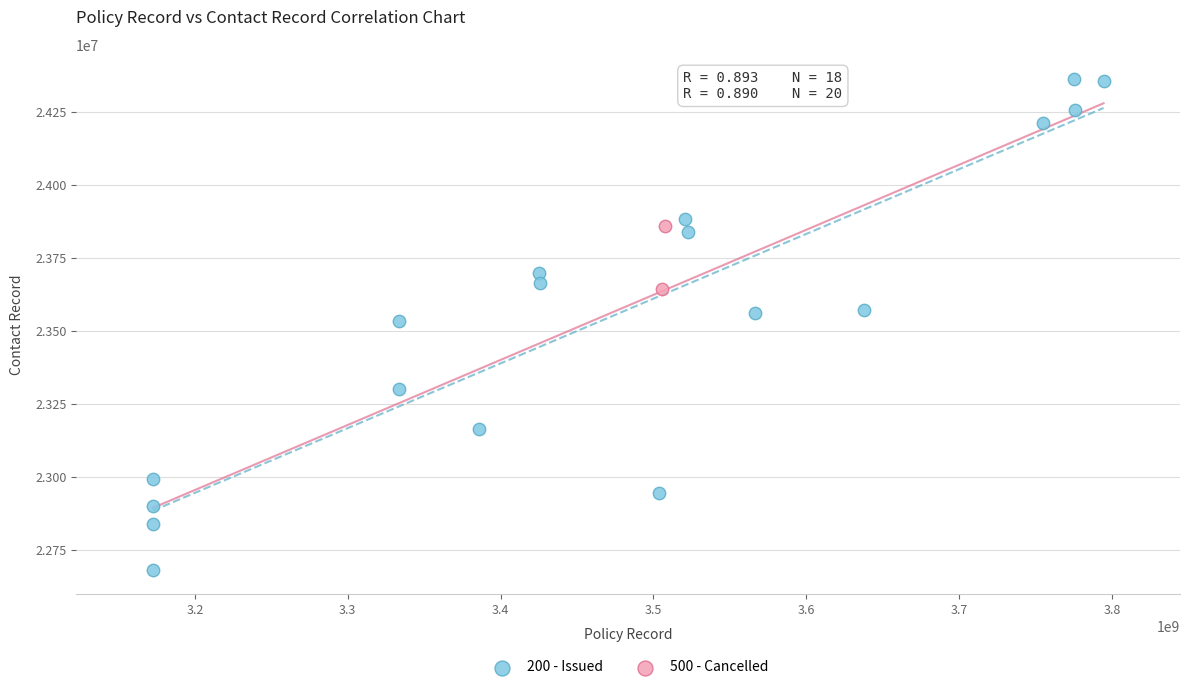

What are all the series names shown in the legend?

200 - Issued, 500 - Cancelled